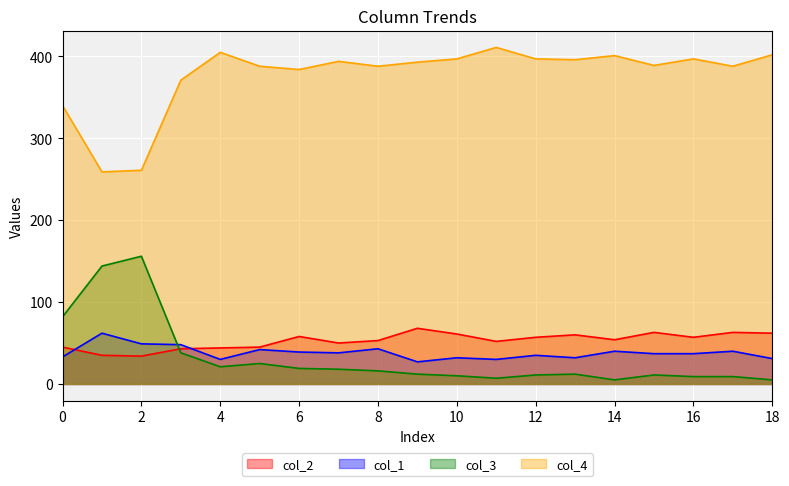

True or false: col_3 and col_2 cross at least once.

True